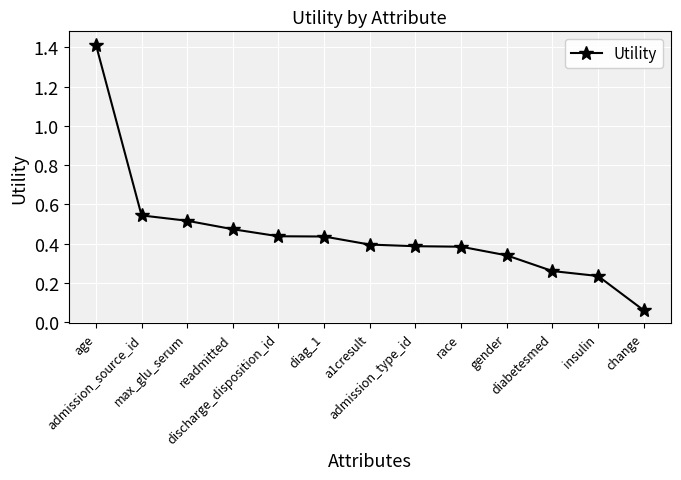

The chart shows a value of 0.1 at insulin. True or false?

False